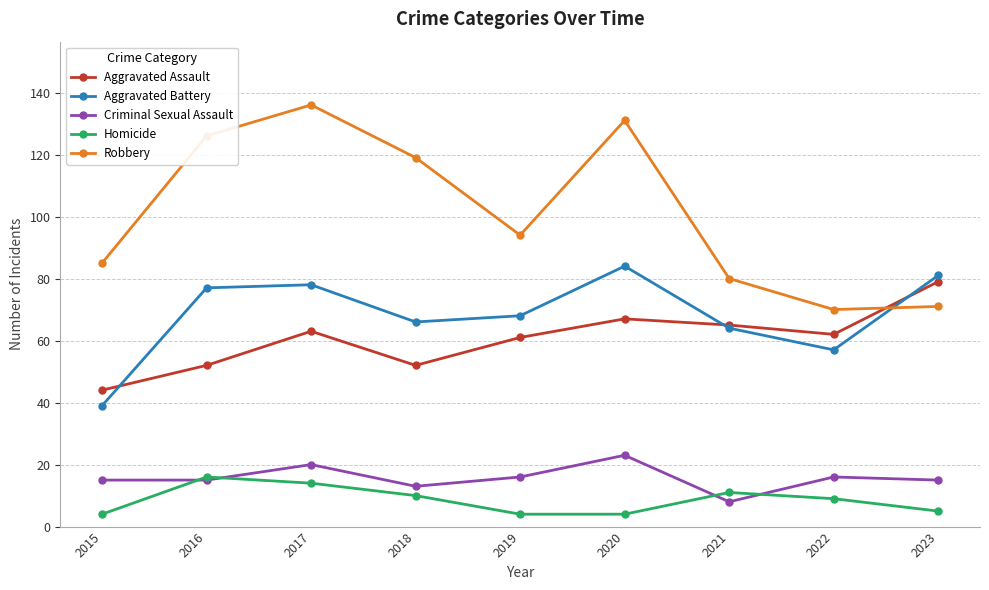

Is it true that Aggravated Assault equals 52 at 2018?

True